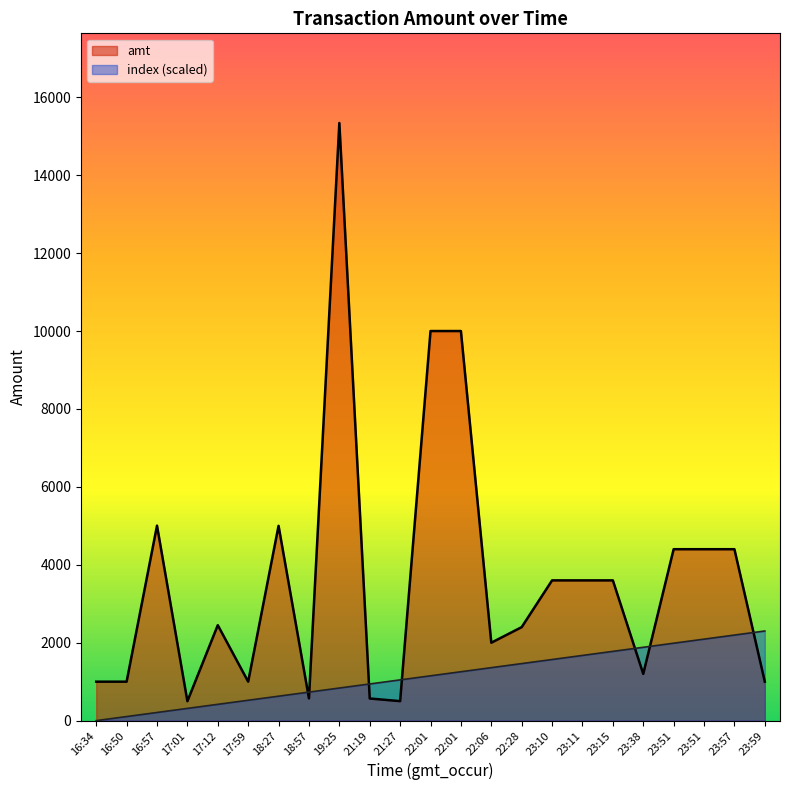

What are all the series names shown in the legend?

amt, index (scaled)